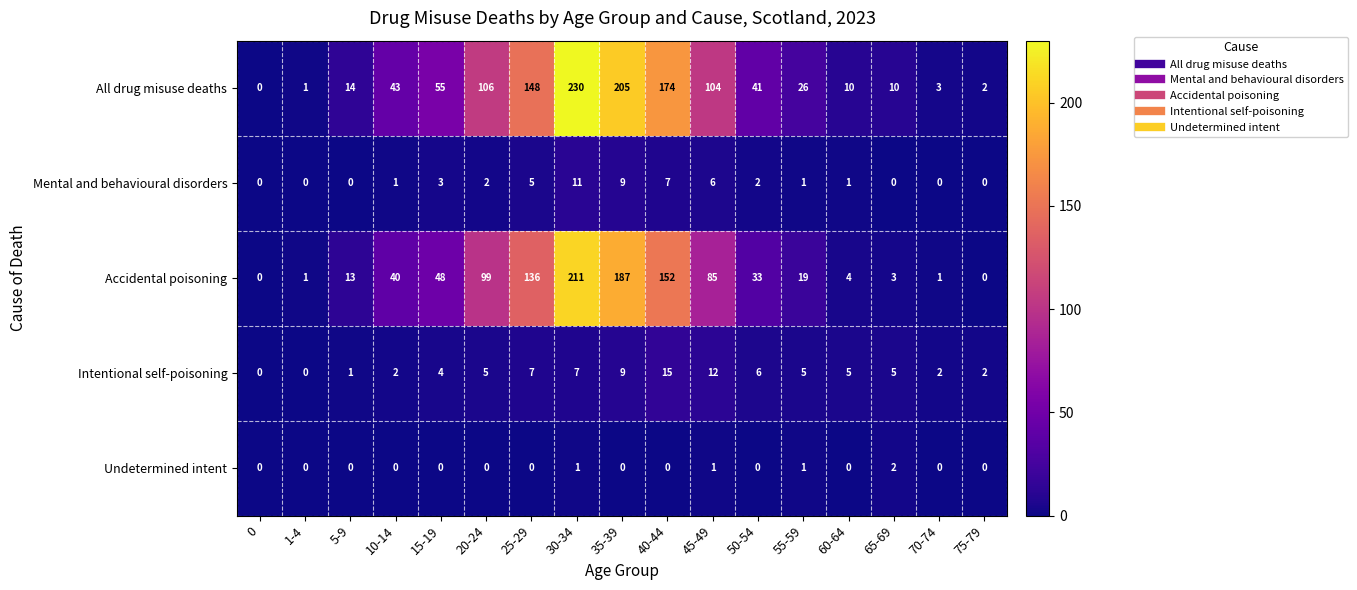

How many series are shown in this chart?

5